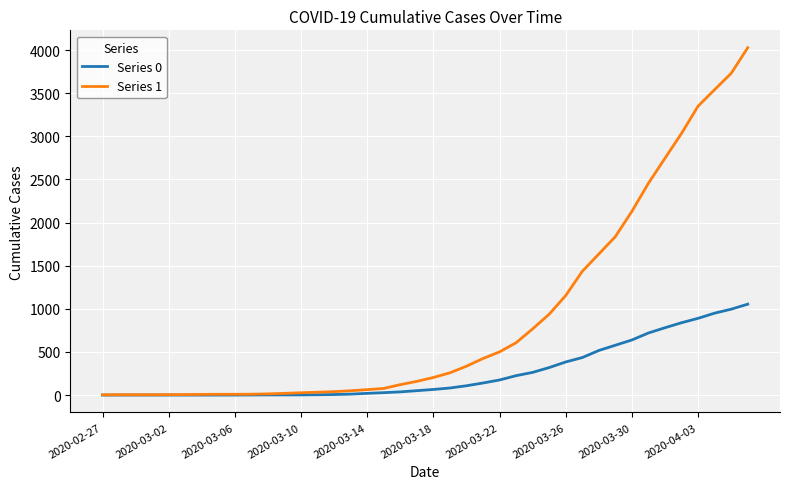

Which series has the widest spread of values?

Series 1